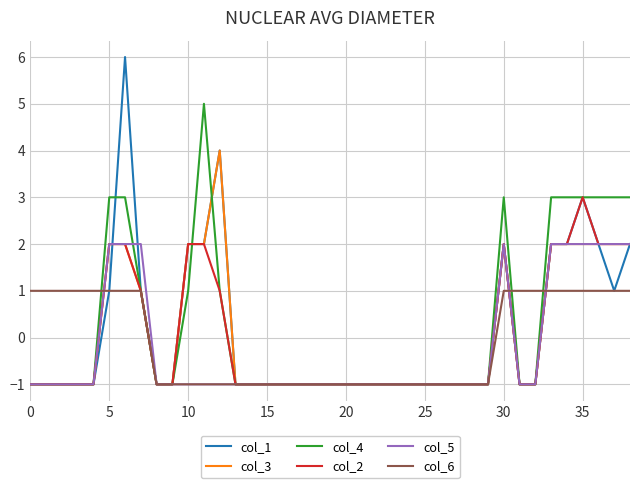

What is the lowest value of the col_5 series?

-1